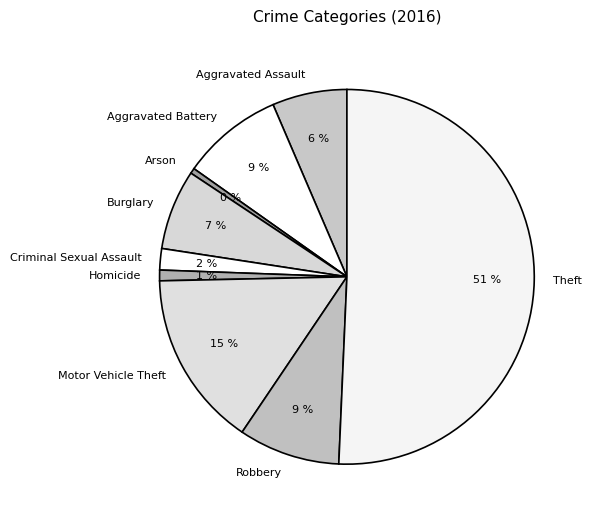

The Aggravated Assault slice represents 1% of the pie. True or false?

False